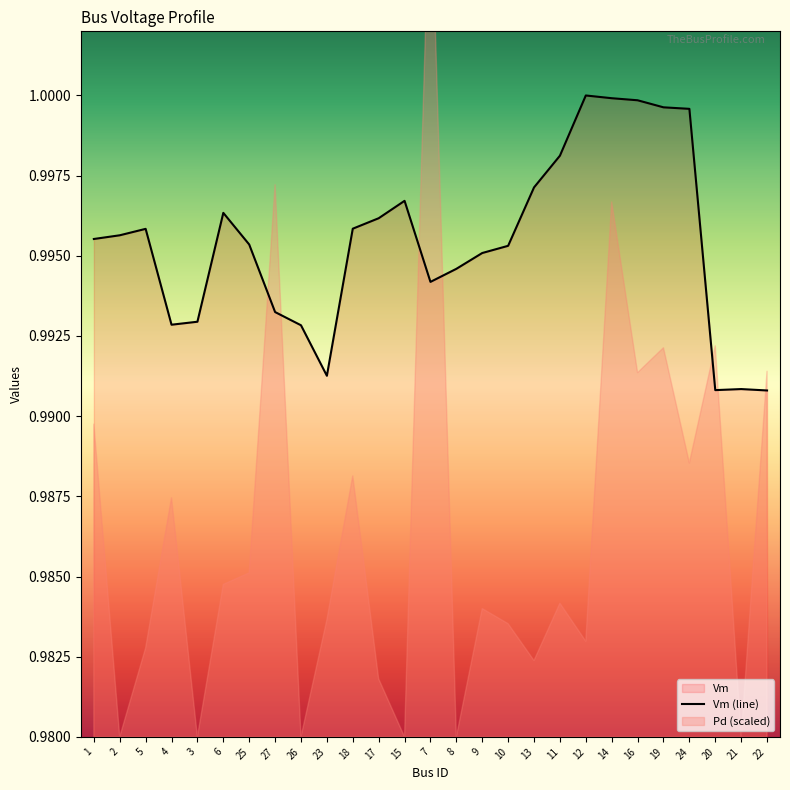

Does the chart display data point markers on the line(s)?

No